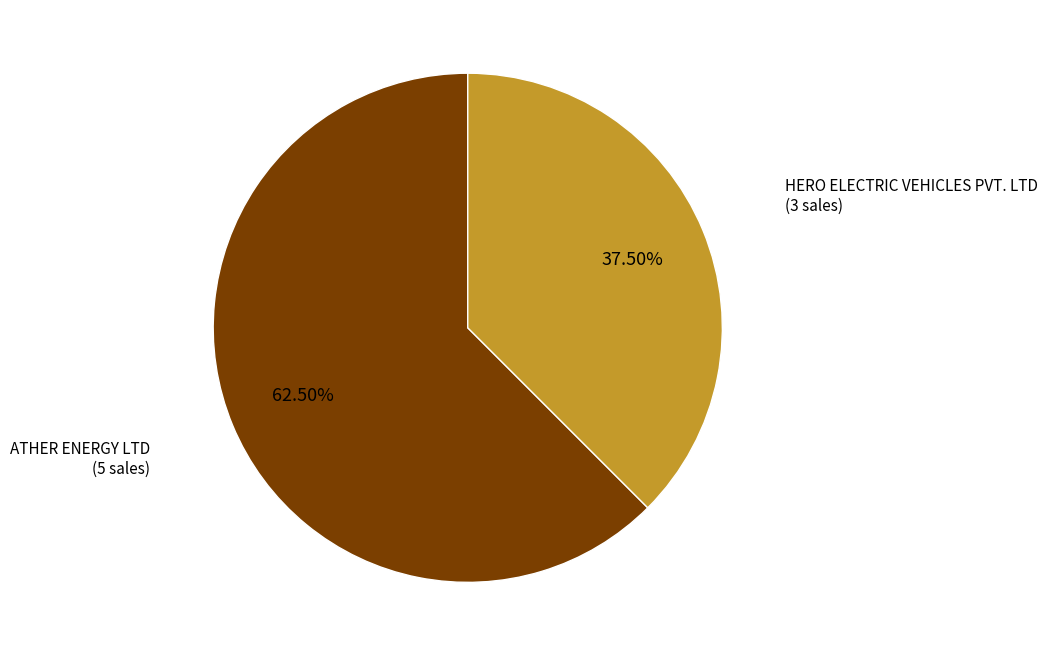

Does any single category account for the majority?

Yes